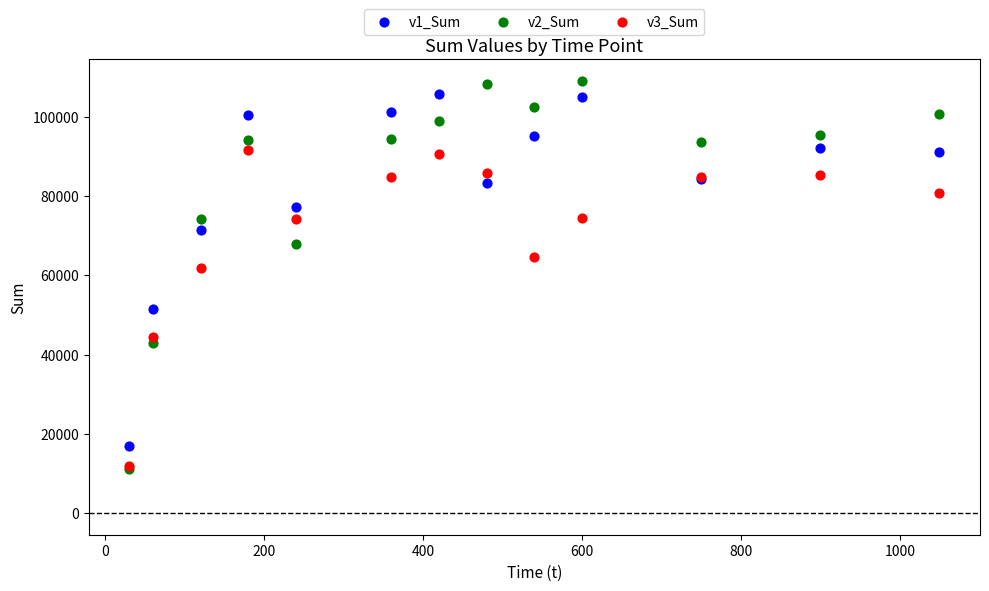

What are all the series names shown in the legend?

v1_Sum, v2_Sum, v3_Sum